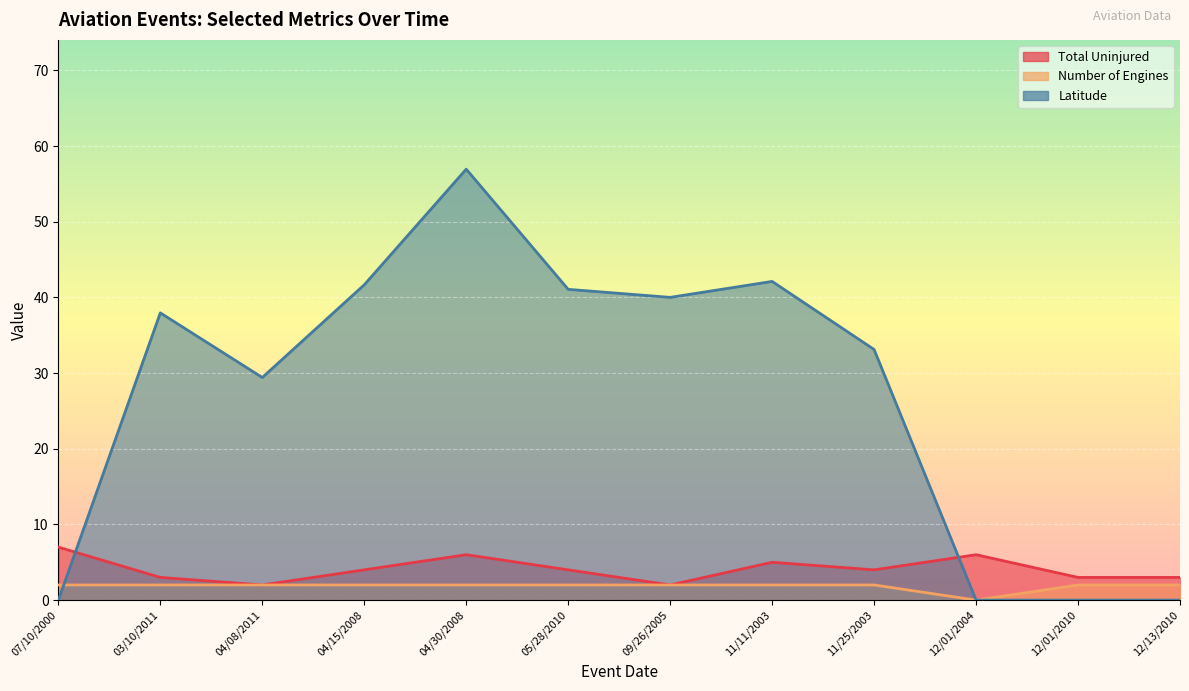

Reading left to right, transcribe all the data shown in this chart.

Total Uninjured: 07/10/2000=7.0	03/10/2011=3.0	04/08/2011=2.0	04/15/2008=4.0	04/30/2008=6.0	05/28/2010=4.0	09/26/2005=2.0	11/11/2003=5.0	11/25/2003=4.0	12/01/2004=6.0	12/01/2010=3.0	12/13/2010=3.0
Number of Engines: 07/10/2000=2.0	03/10/2011=2.0	04/08/2011=2.0	04/15/2008=2.0	04/30/2008=2.0	05/28/2010=2.0	09/26/2005=2.0	11/11/2003=2.0	11/25/2003=2.0	12/01/2004=0.0	12/01/2010=2.0	12/13/2010=2.0
Latitude: 07/10/2000=0.0	03/10/2011=38.0	04/08/2011=29.4	04/15/2008=41.7	04/30/2008=57.0	05/28/2010=41.1	09/26/2005=40.0	11/11/2003=42.1	11/25/2003=33.1	12/01/2004=0.0	12/01/2010=0.0	12/13/2010=0.0